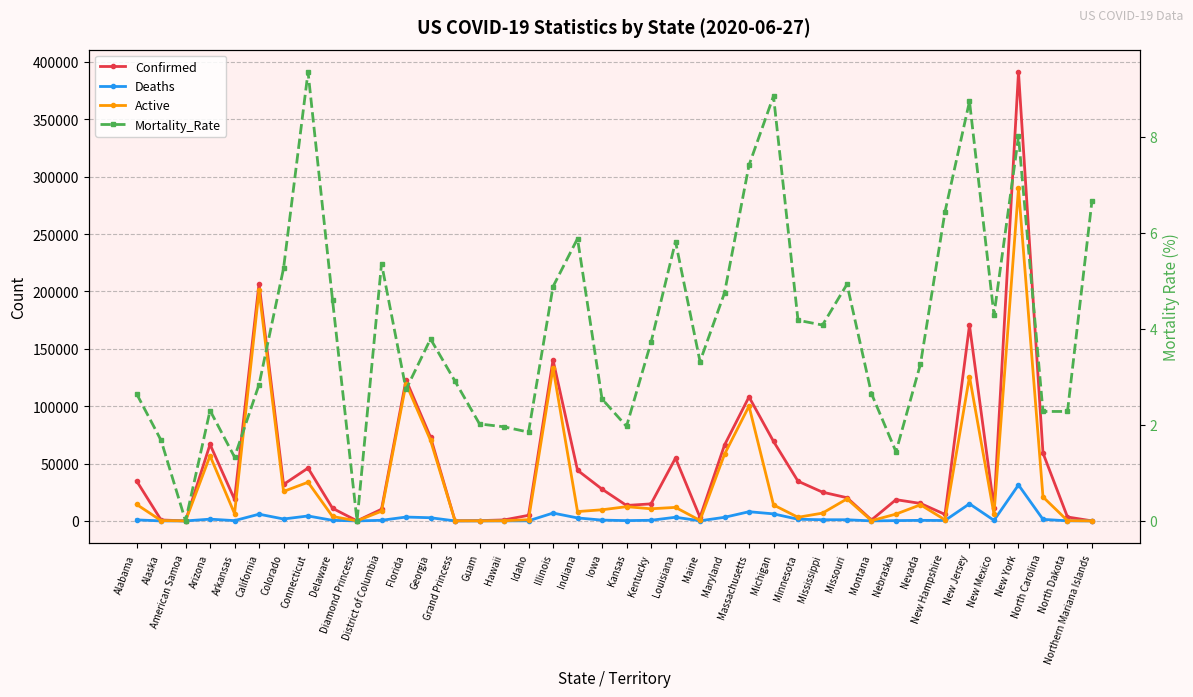

Where is the first local minimum for Active?

American Samoa